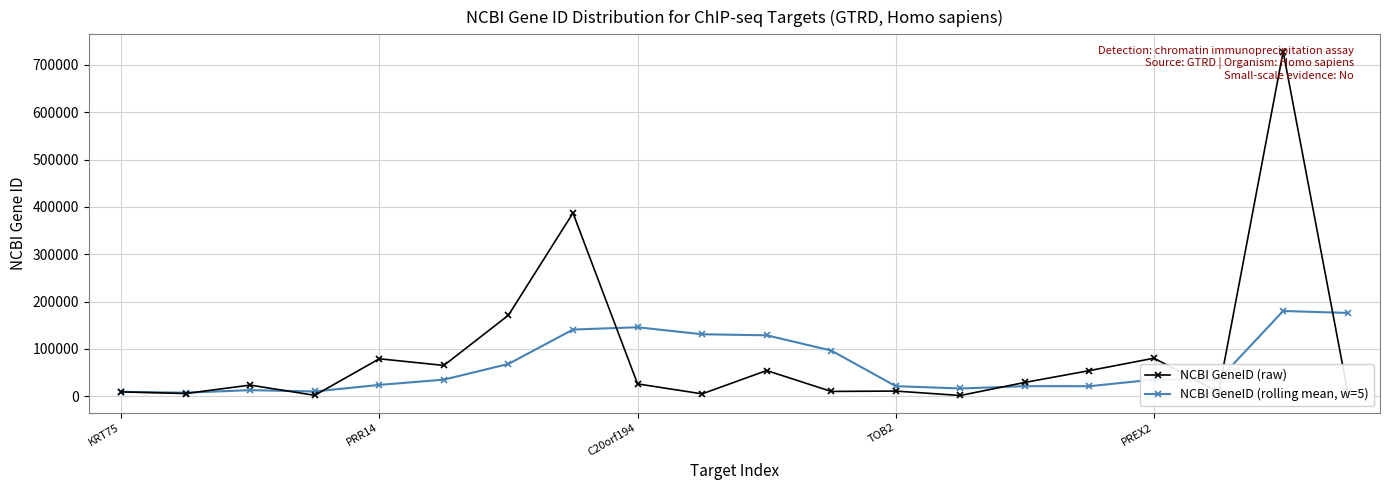

List the series in order of their overall mean, lowest first.

NCBI GeneID (rolling mean, w=5), NCBI GeneID (raw)